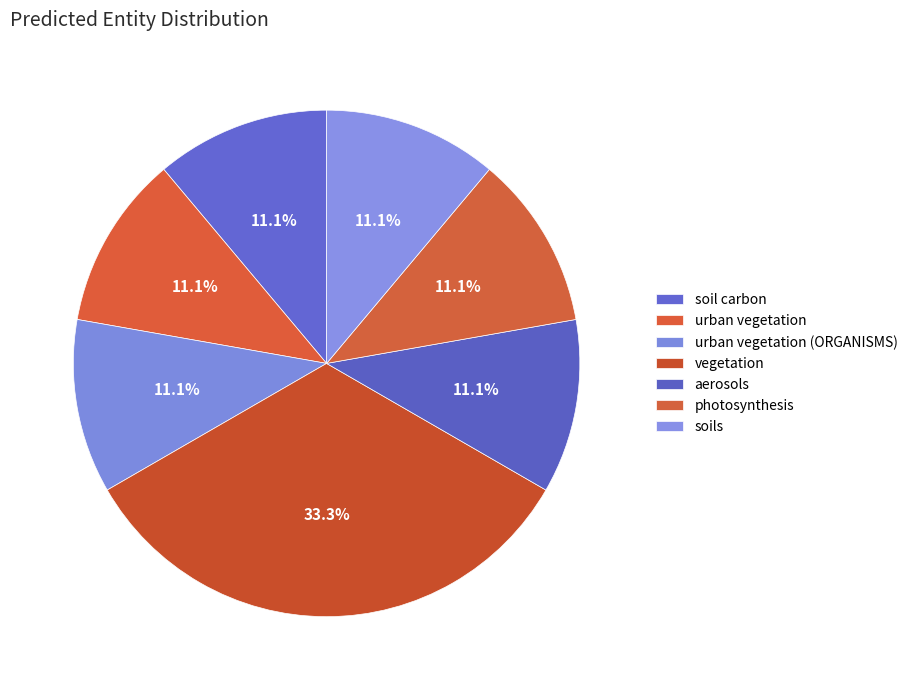

To the nearest percent, what percentage of the pie is photosynthesis?

11%